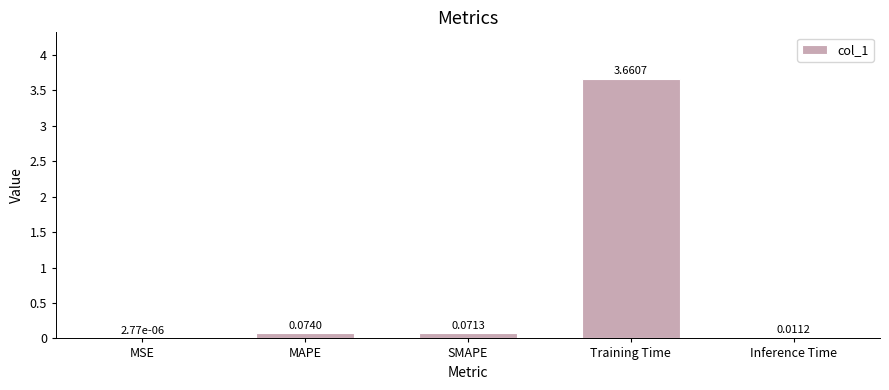

Which label corresponds to the largest value in the chart?

Training Time